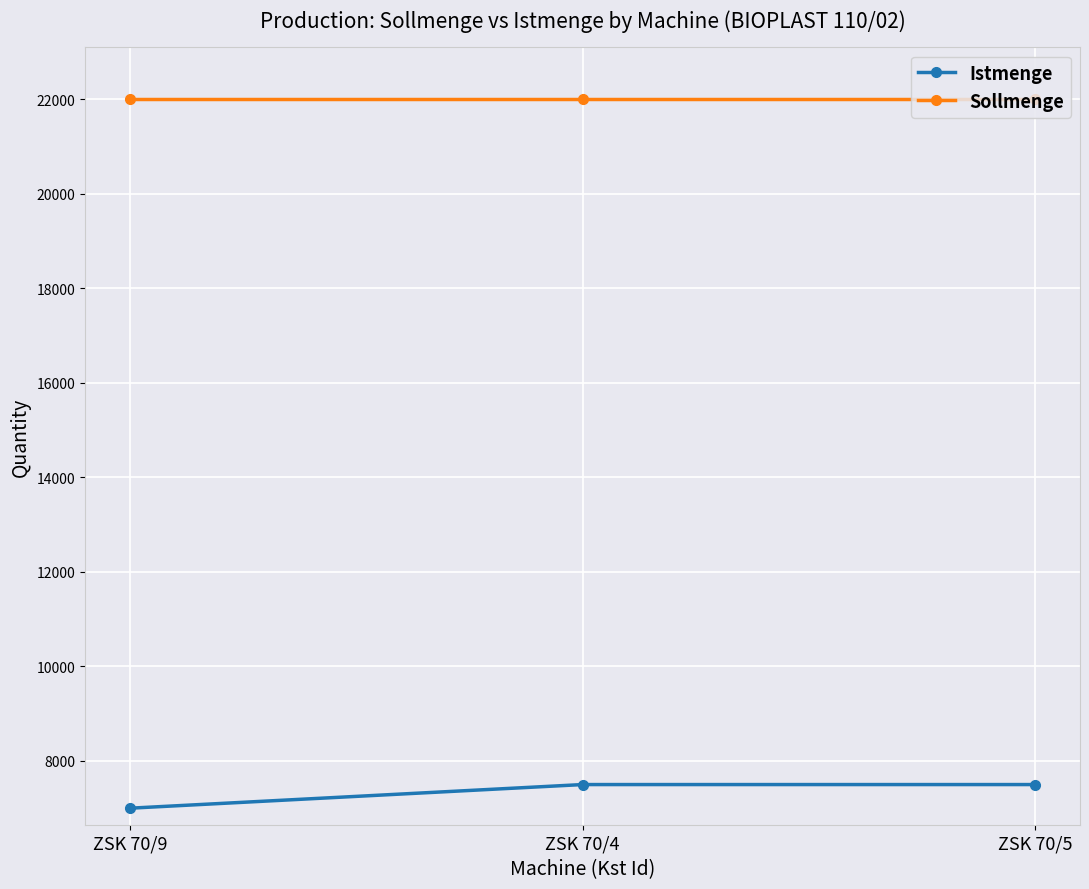

Rank the series at ZSK 70/4 from highest to lowest value.

Sollmenge, Istmenge